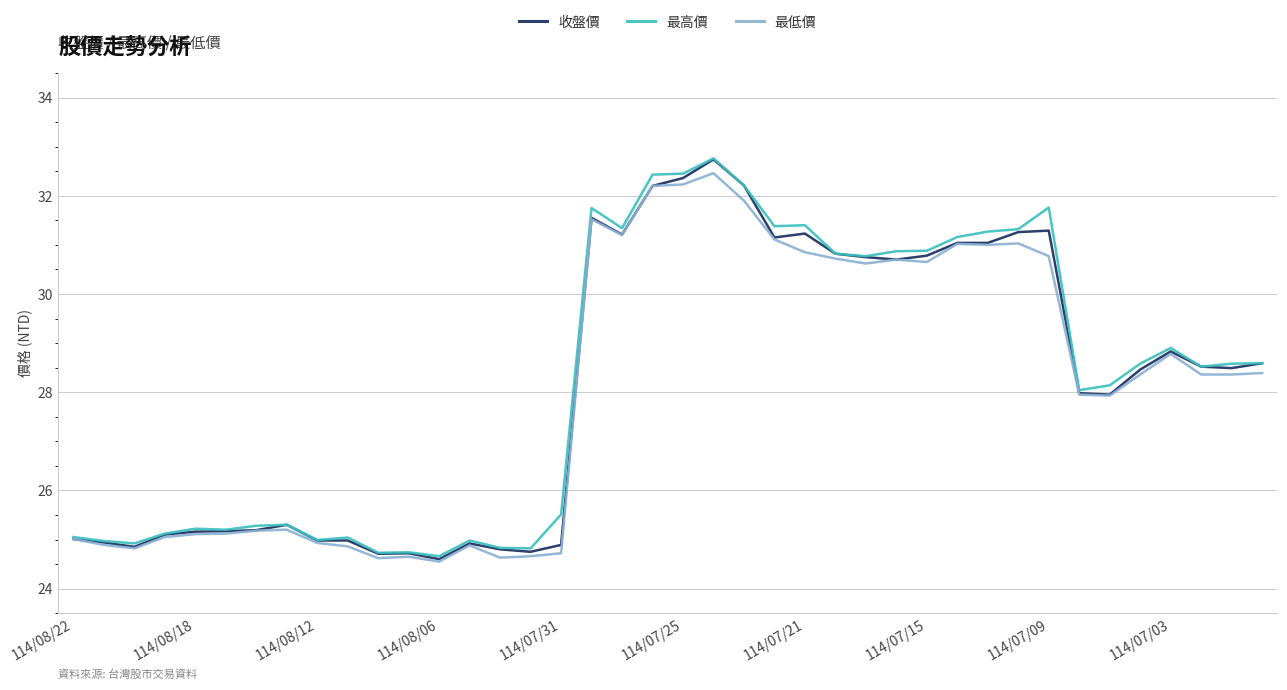

What is the minimum value for 最低價?

24.6